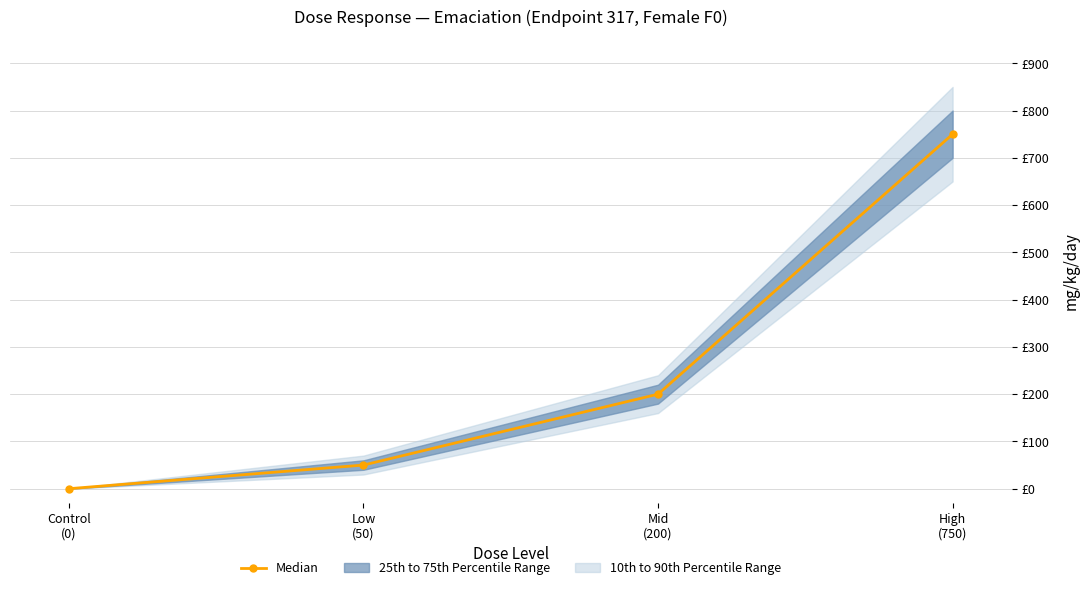

True or false: the data has more than 2 interior local peaks.

False